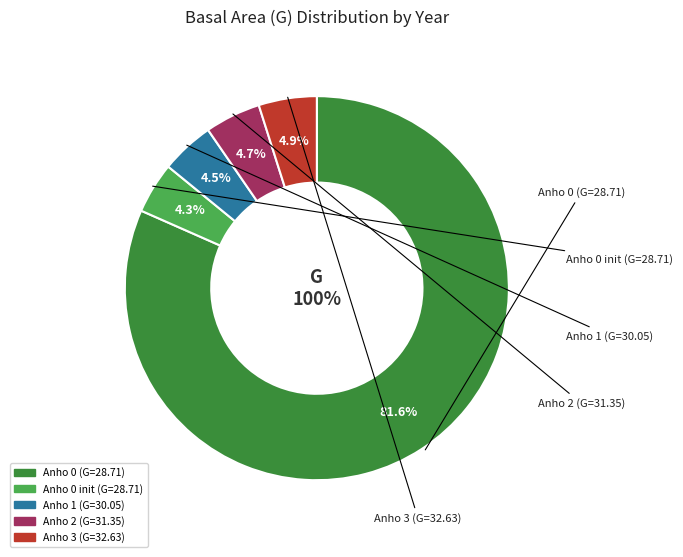

Does any single category account for the majority?

Yes